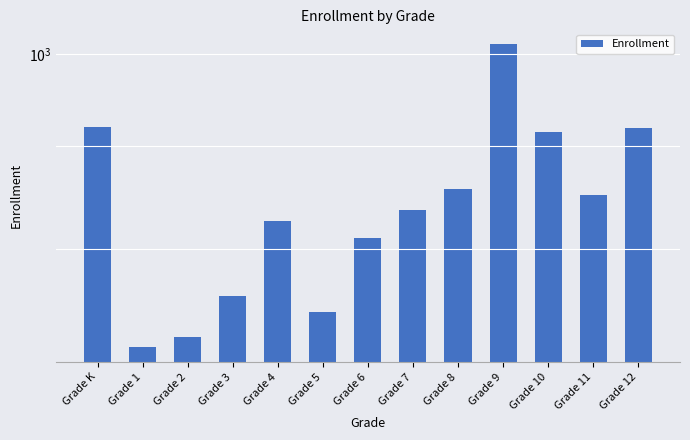

List the labels in order of value, smallest first.

Grade 1, Grade 2, Grade 5, Grade 3, Grade 6, Grade 4, Grade 7, Grade 11, Grade 8, Grade 10, Grade 12, Grade K, Grade 9